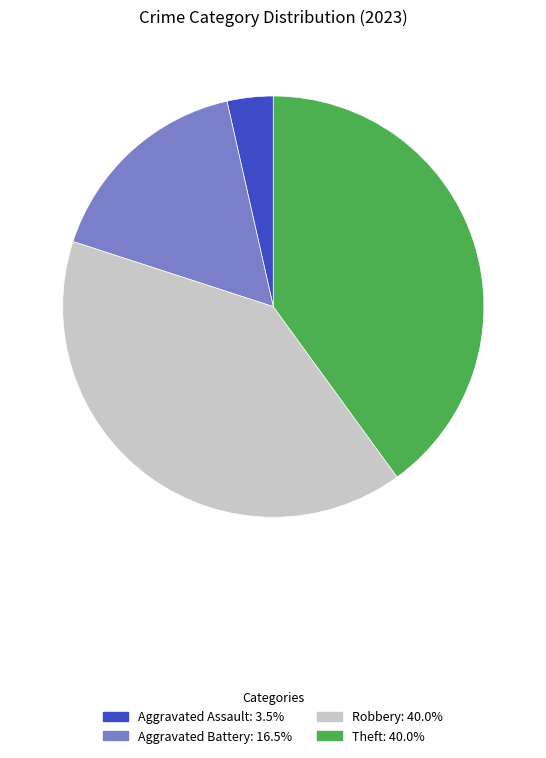

Does any single category account for the majority?

No